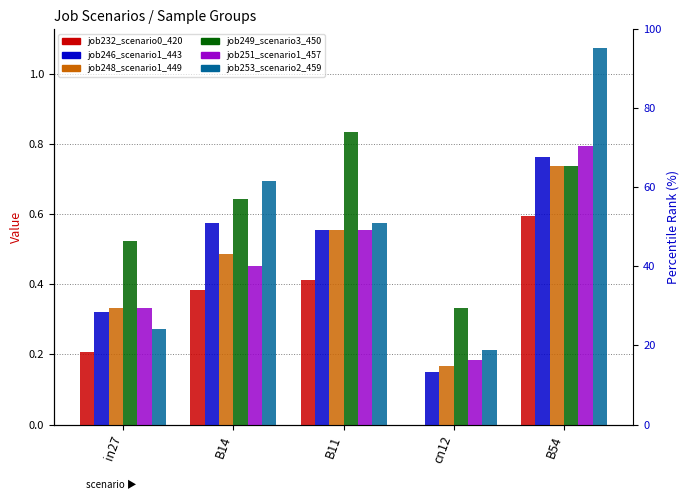

Read the job253_scenario2_459 value at B54.

1.1